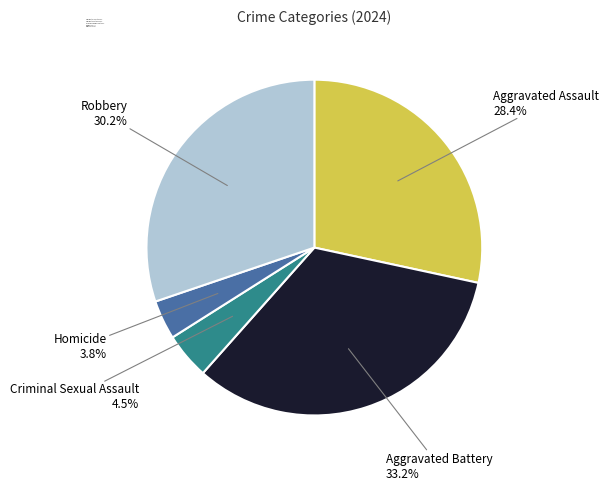

Rank the categories by value from lowest to highest.

Homicide, Criminal Sexual Assault, Aggravated Assault, Robbery, Aggravated Battery